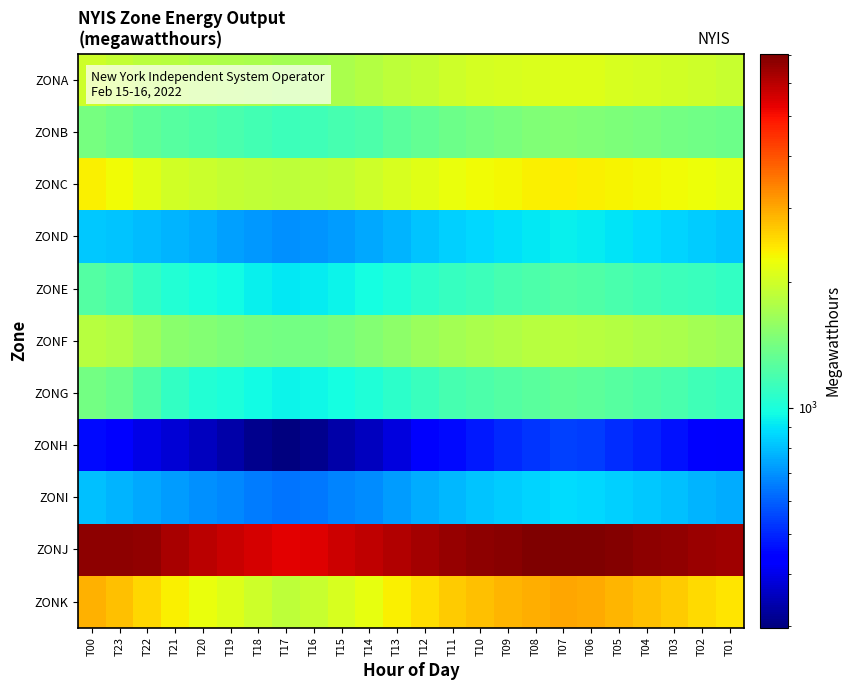

What is the spread (max minus min) of values at T12?

5933